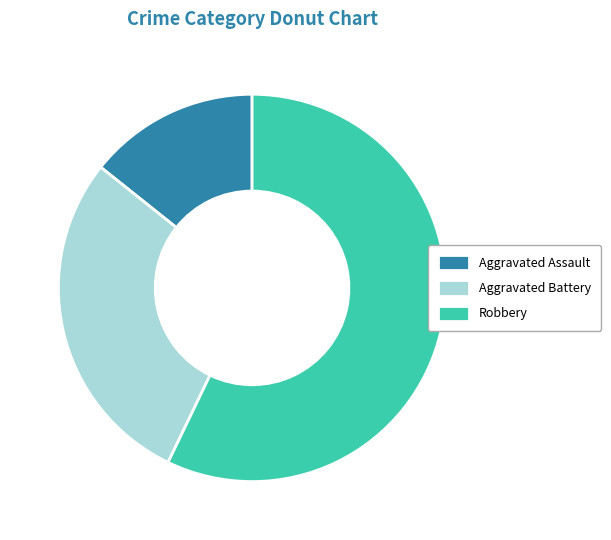

Is there any slice that represents more than half of the pie?

Yes